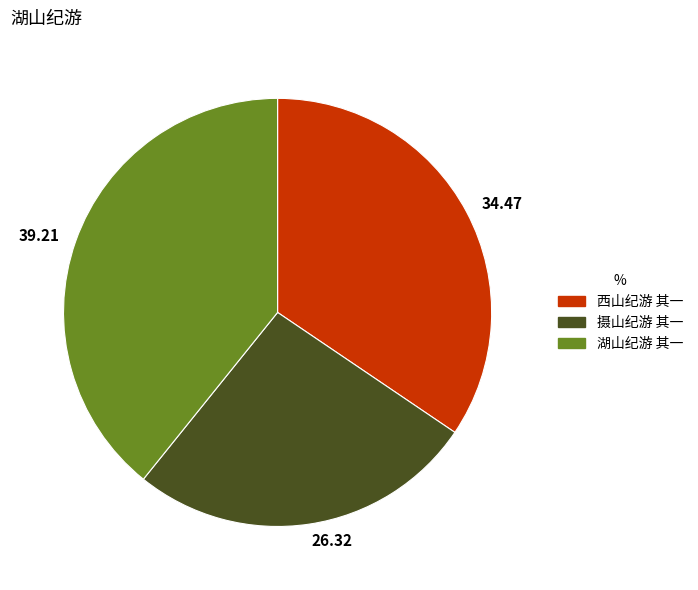

Approximately how many times larger is the value at 39.21 compared to 26.32?

1.5